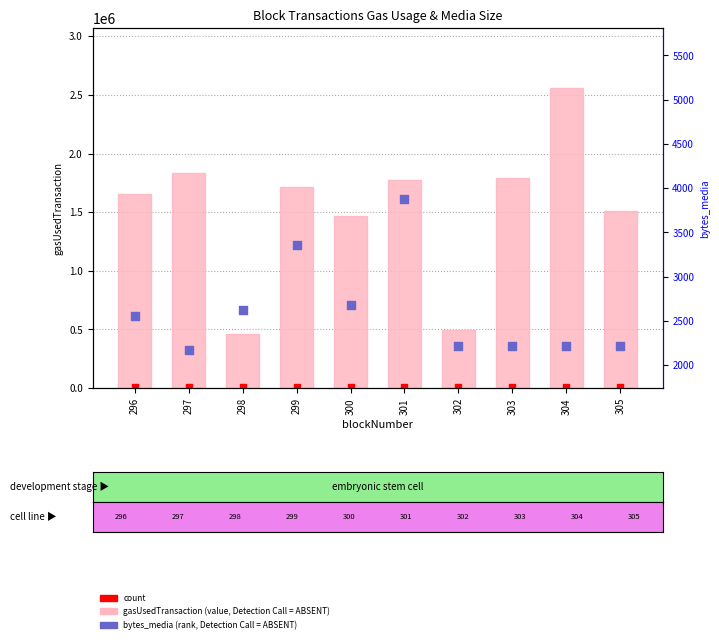

Which series has the widest spread of Y values?

gasUsedTransaction